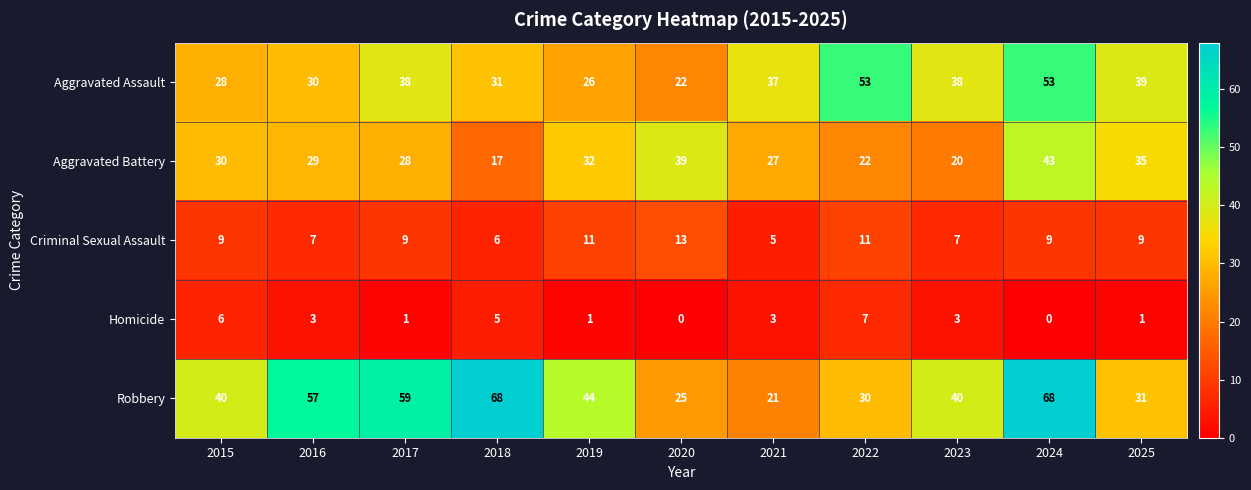

What is the maximum value for Aggravated Battery?

43